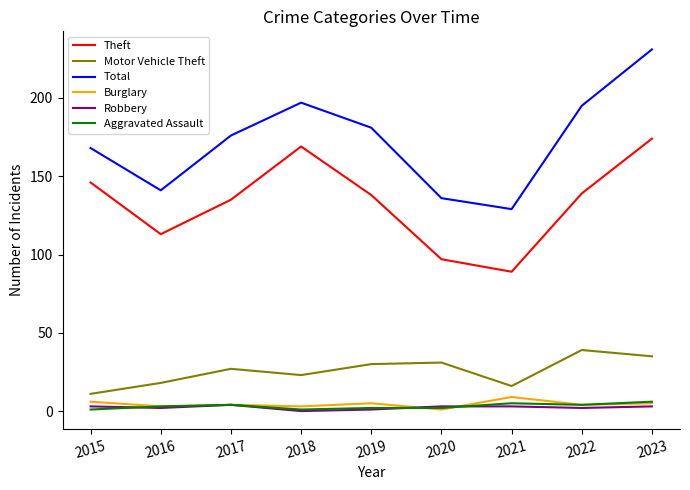

True or false: Aggravated Assault and Total intersect in this chart.

False